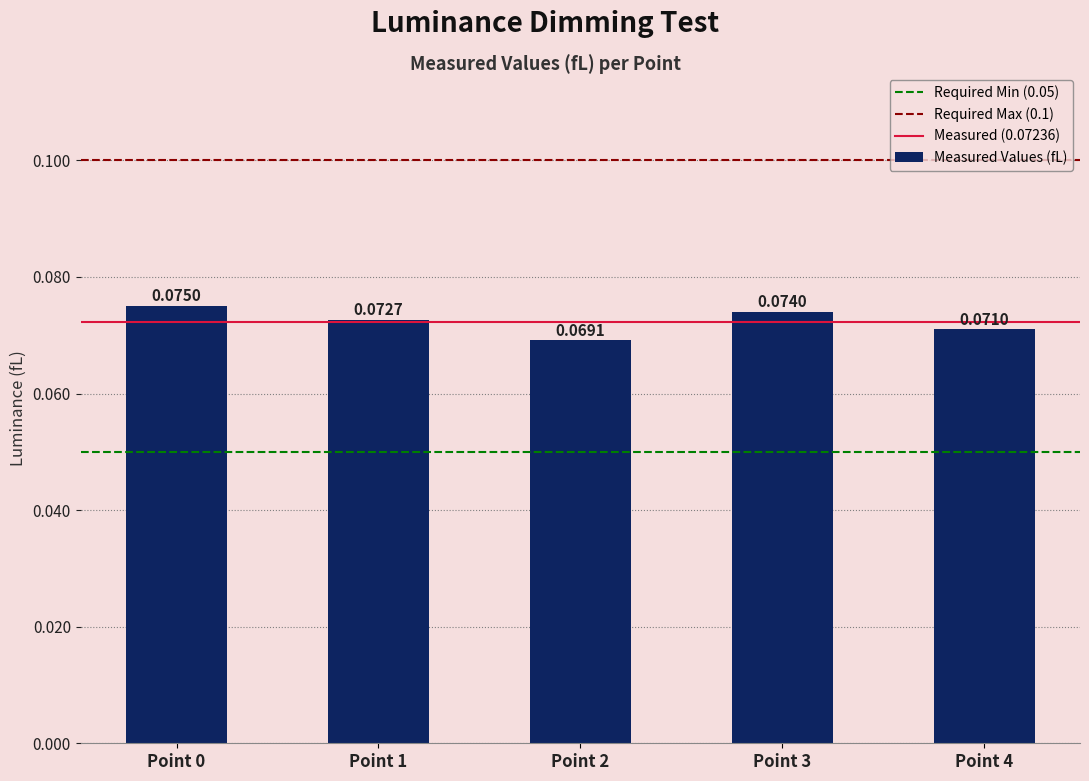

Where is the data nearest to the value 0?

Point 2